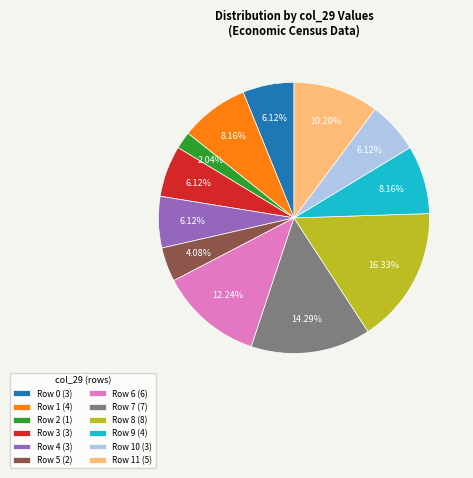

Is Row 9 (4) the majority of the pie?

No